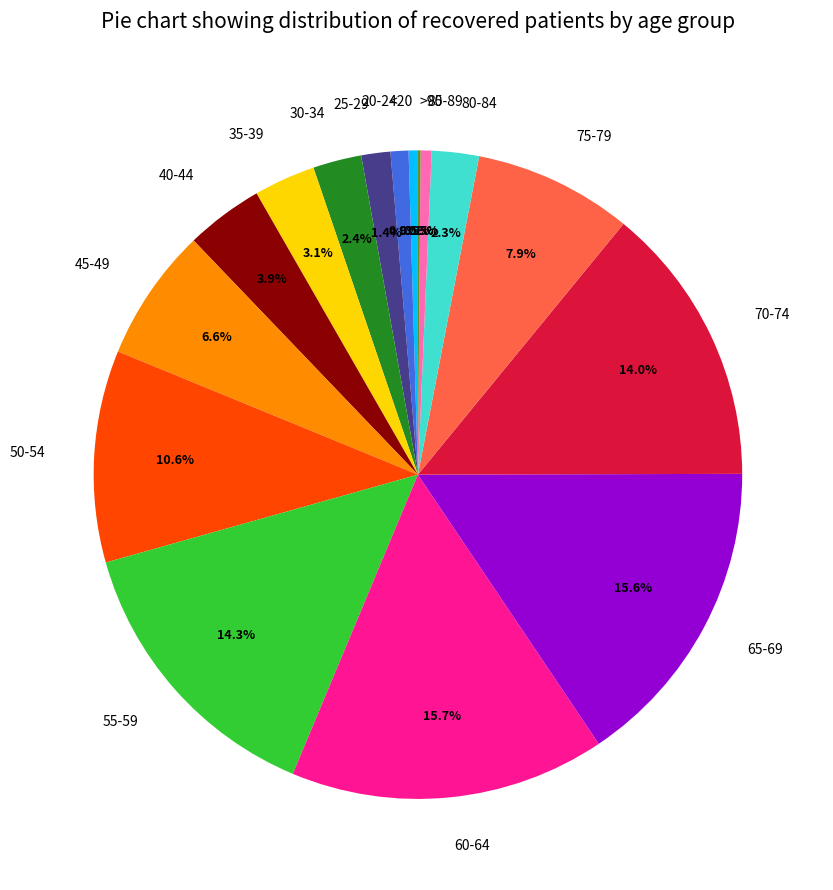

To the nearest percent, what portion does 60-64 represent?

16%